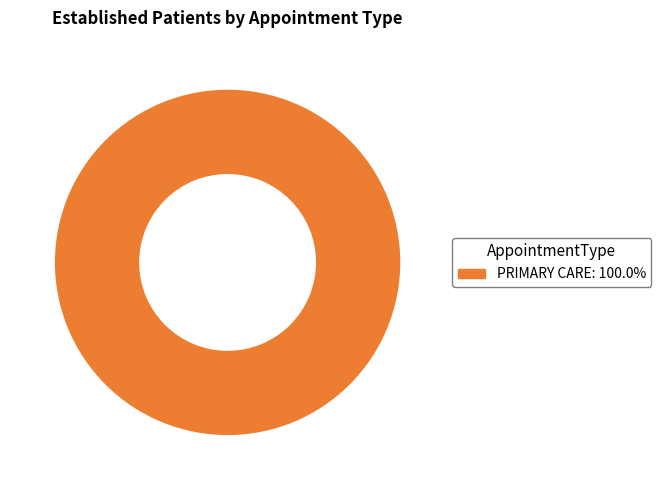

Does any single category account for the majority?

Yes